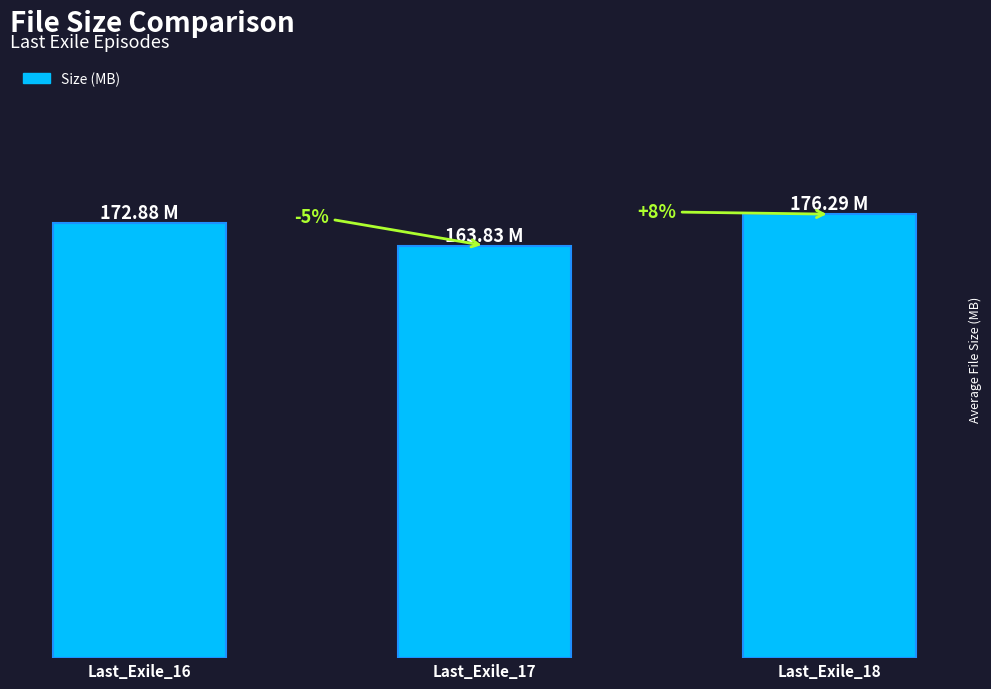

At which label is the value closest to 170?

Last_Exile_16